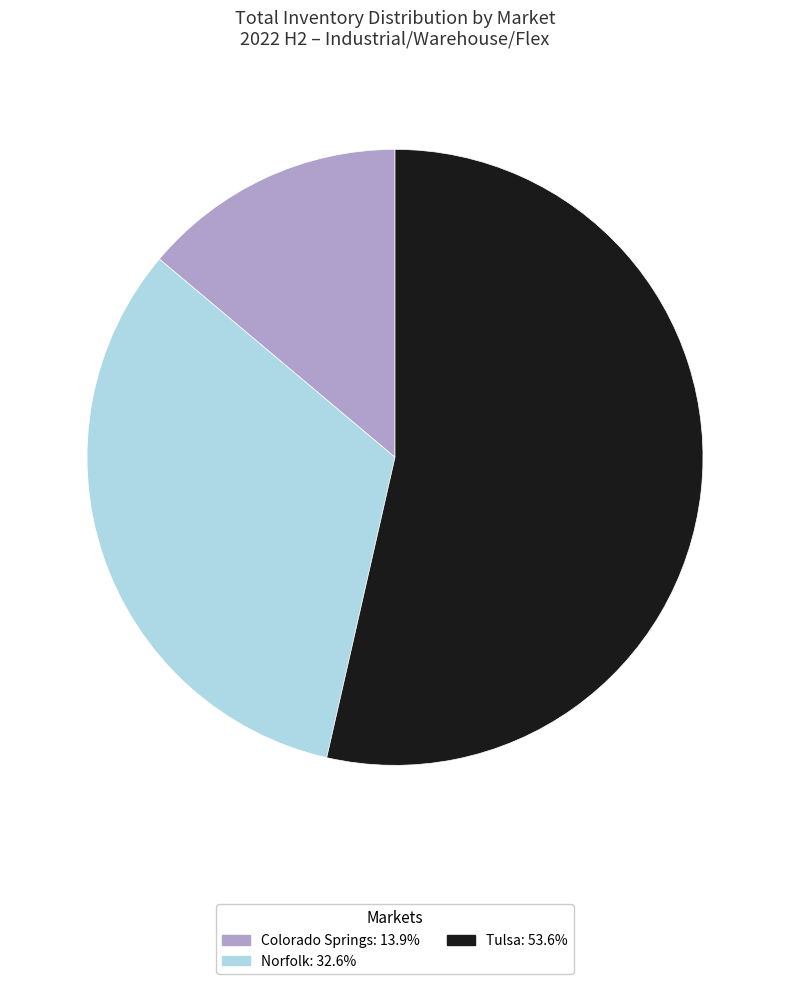

What is the ratio of the value at Tulsa to the value at Colorado Springs?

3.9